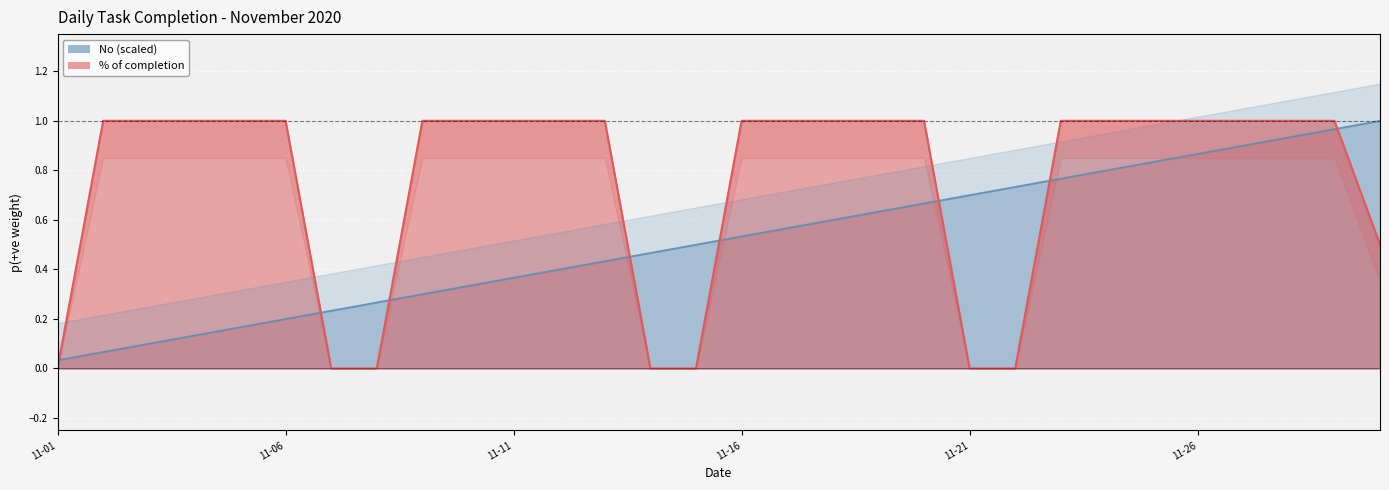

Between 2020-11-17 and 2020-11-22, which series saw the biggest shift?

% of completion